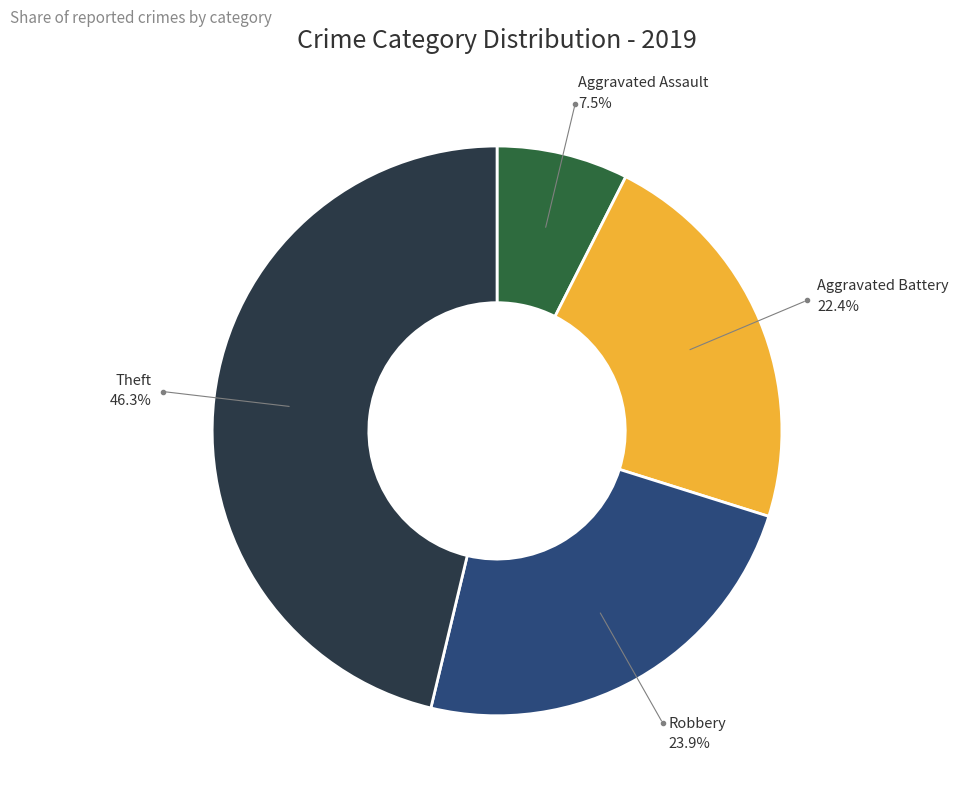

Does any single category account for the majority?

No